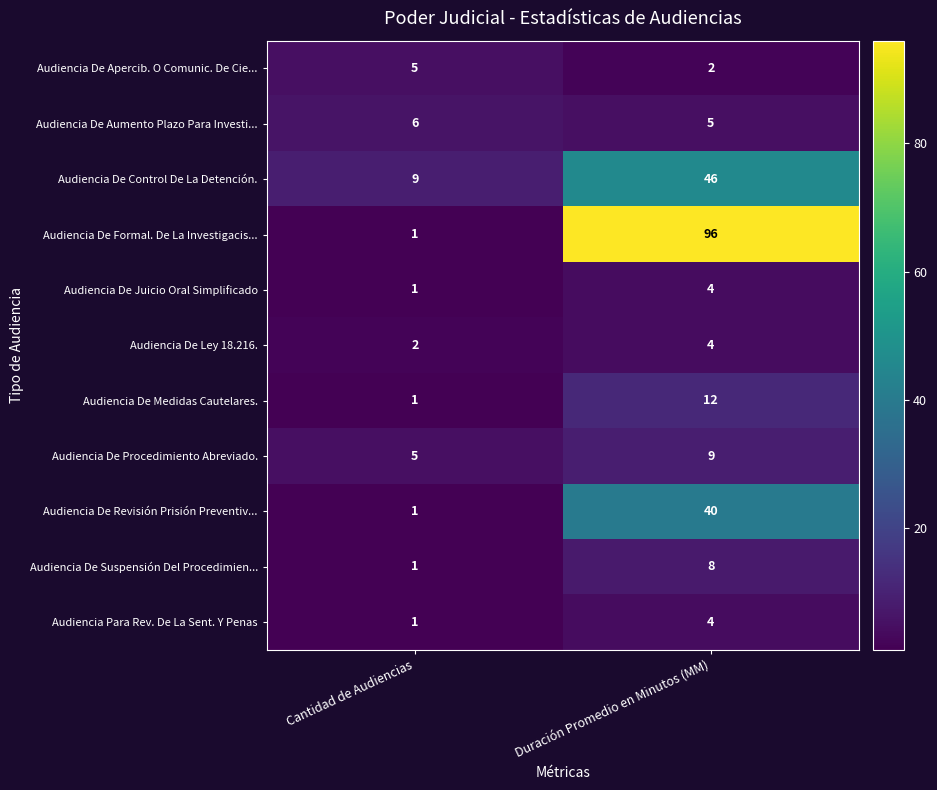

Is it true that Audiencia De Formal. De La Investigacis... equals 96 at Duración Promedio en Minutos (MM)?

True